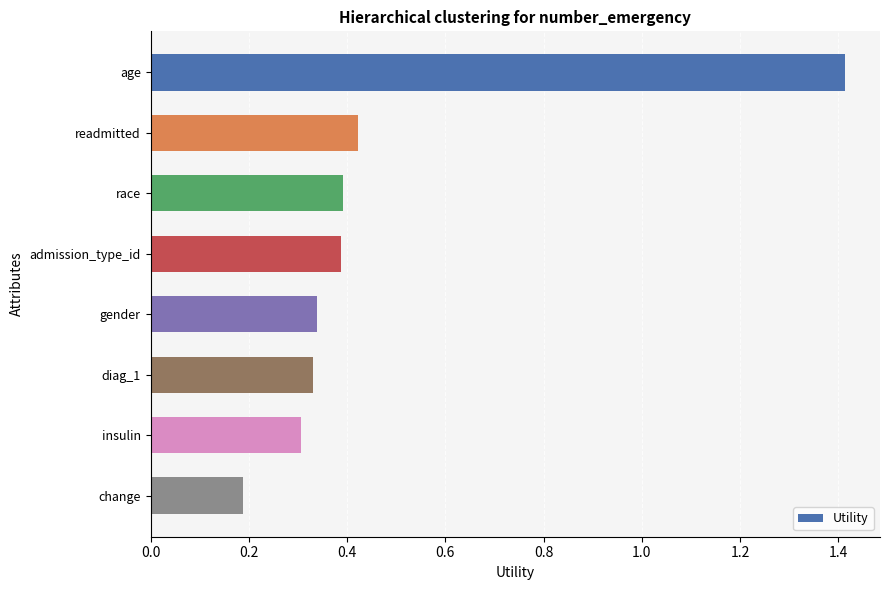

What is the maximum value shown in the chart?

1.4